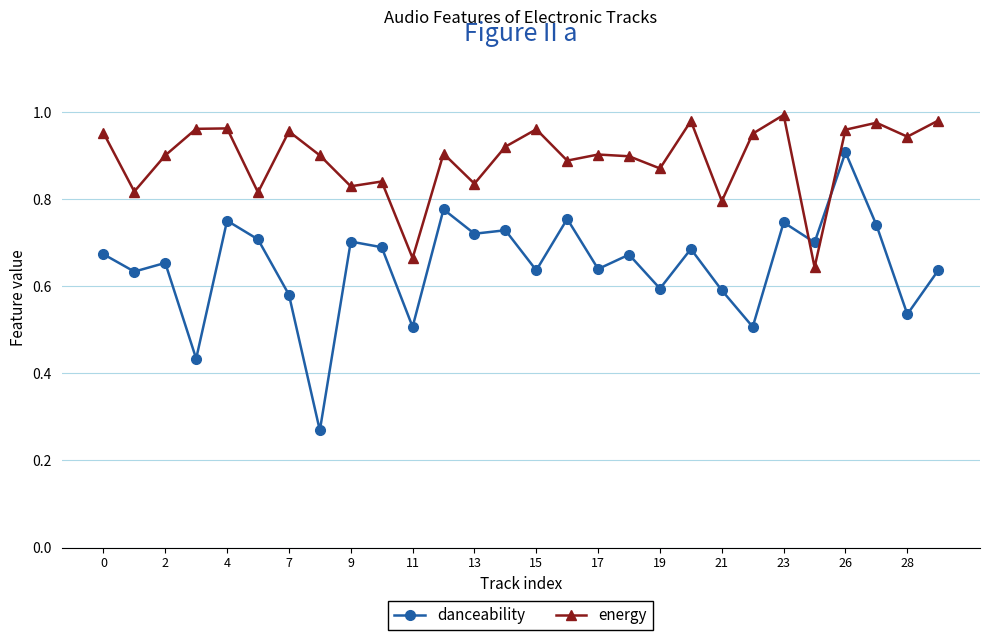

Which series has the widest spread of values?

danceability